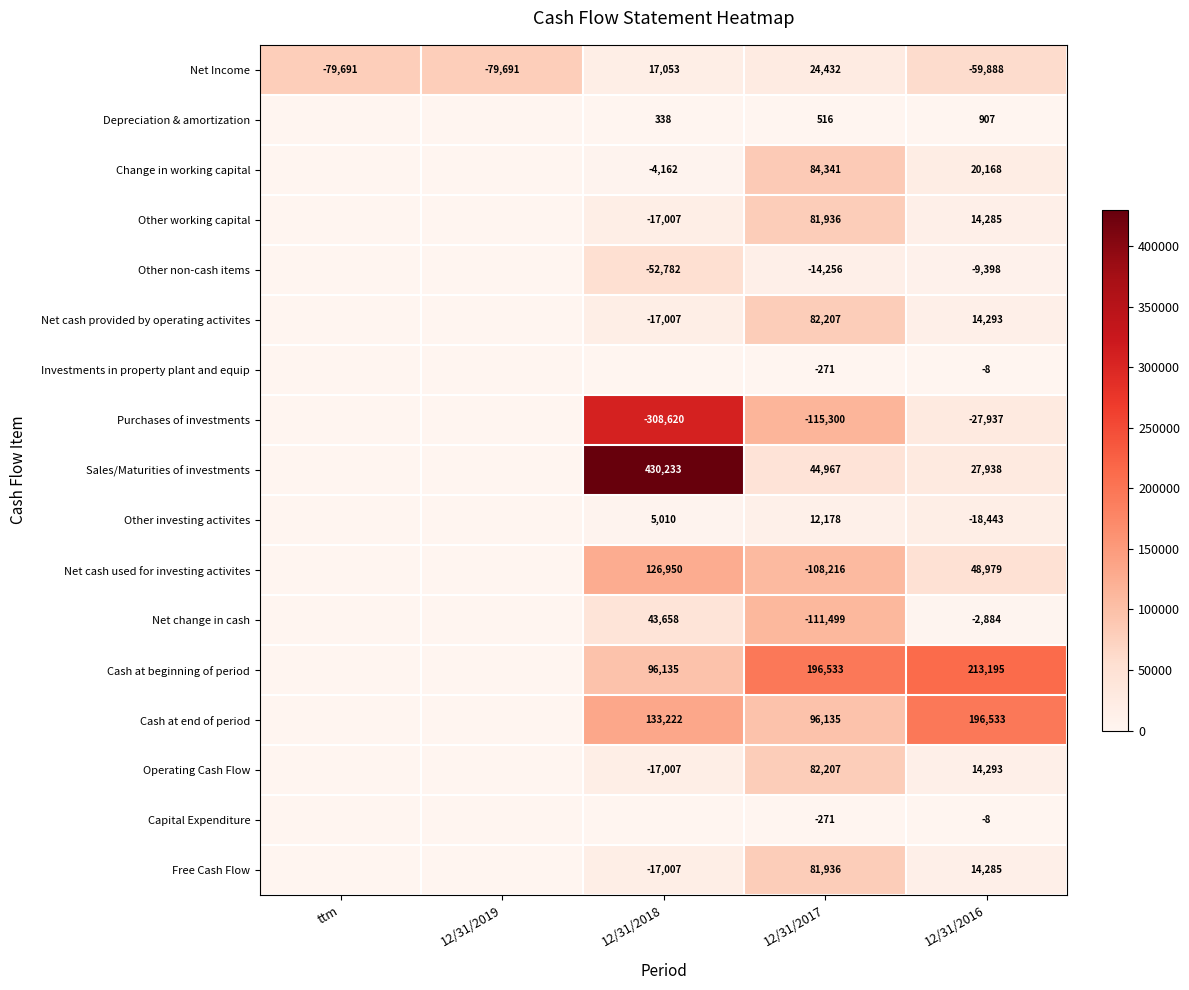

The value of Net cash provided by operating activites at 12/31/2016 is 23718. True or false?

False